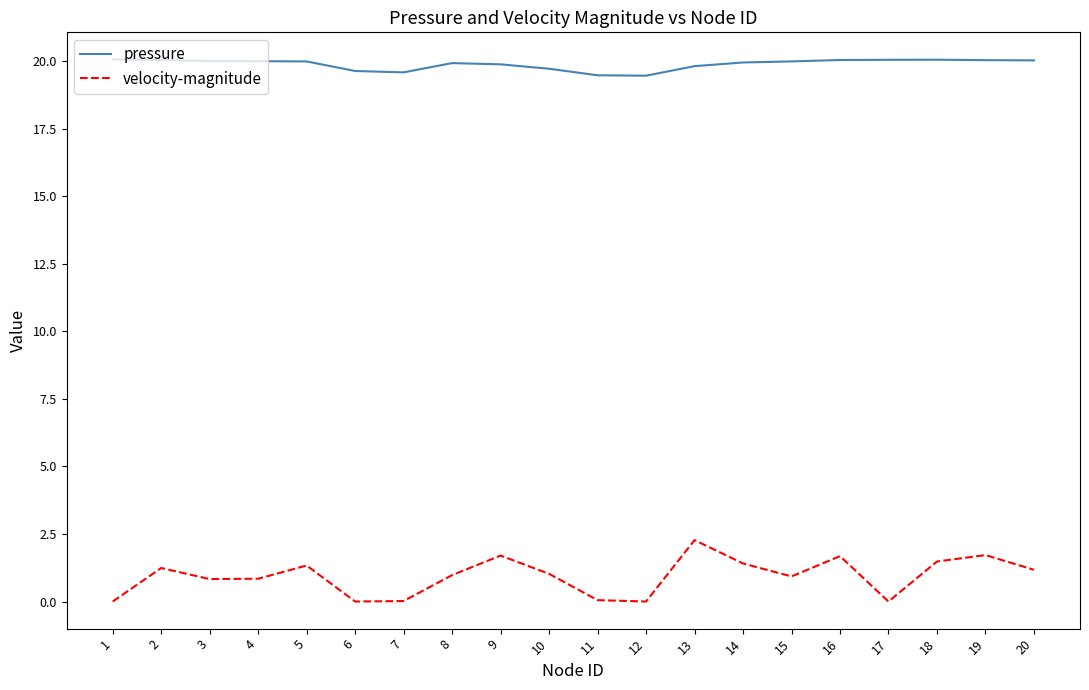

What is the sum of the velocity-magnitude values at 13 and 1?

2.3